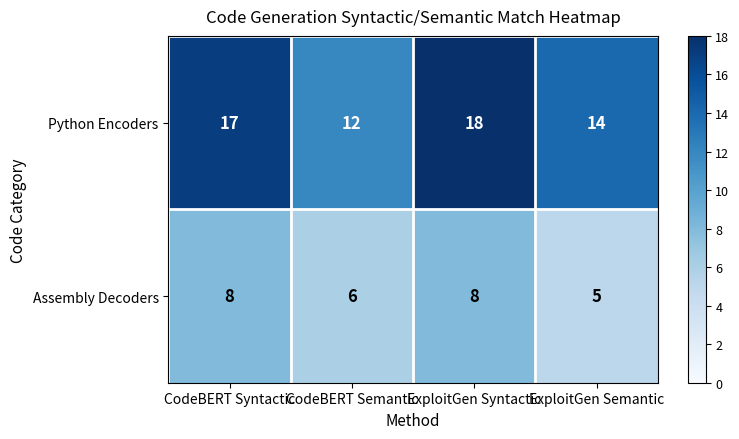

Which series has the widest spread of values?

Python Encoders